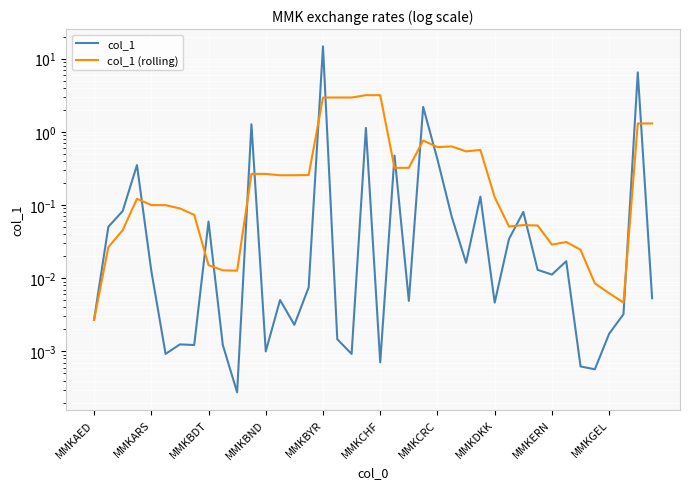

What is the difference between the maximum and minimum values in the col_1 (rolling) series?

3.2